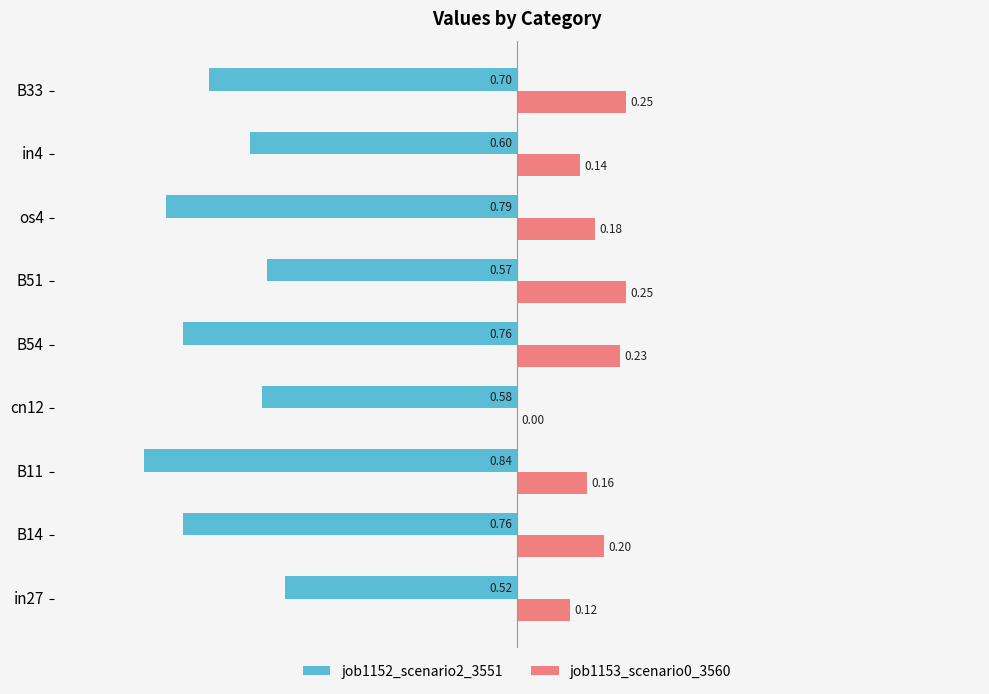

Which series changed the most between B11 and B51?

job1152_scenario2_3551